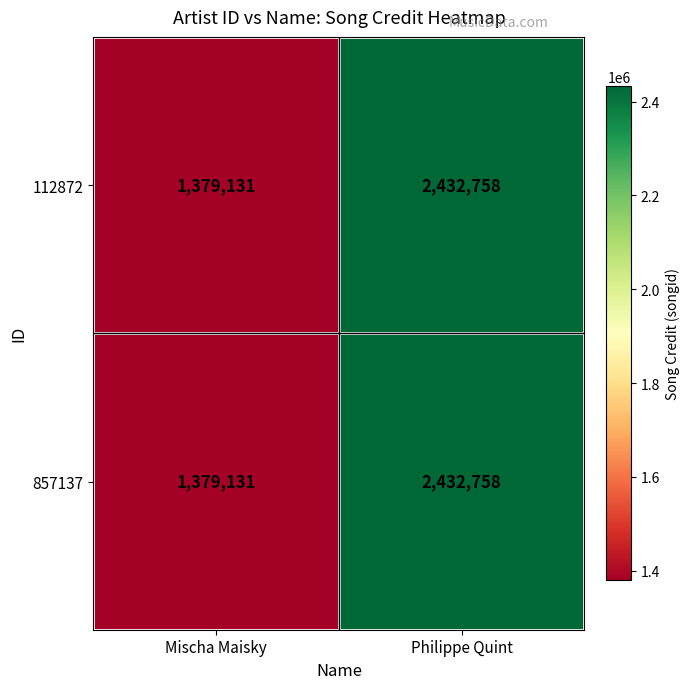

At which category is the sum across all series the highest?

Philippe Quint